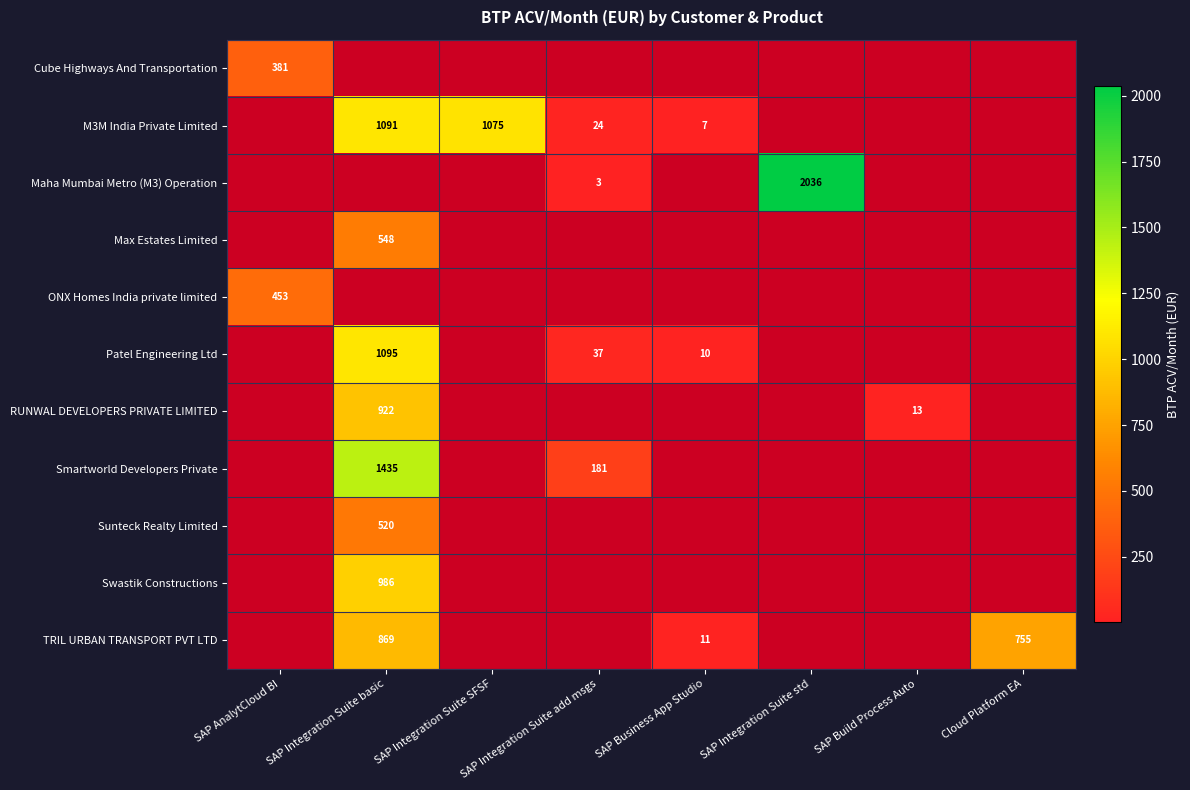

What is the difference between the M3M India Private Limited values at SAP Business App Studio and SAP Integration Suite SFSF?

1068